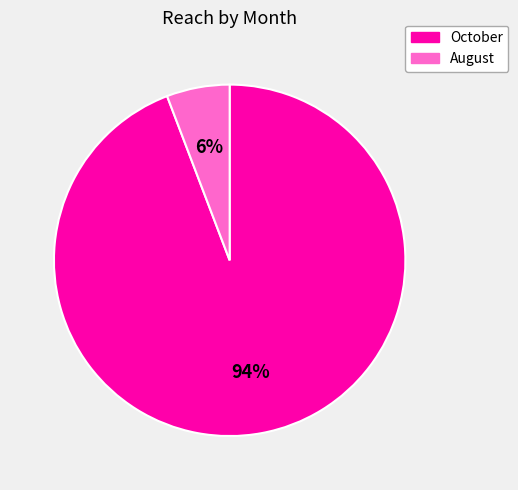

To the nearest percent, what percentage of the pie is August?

6%